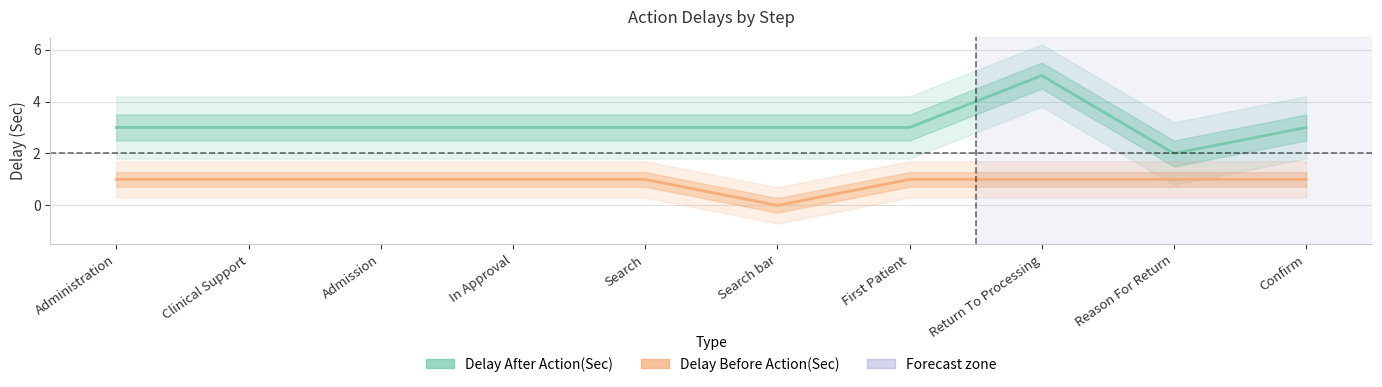

What is the total value across all series at Admission?

4